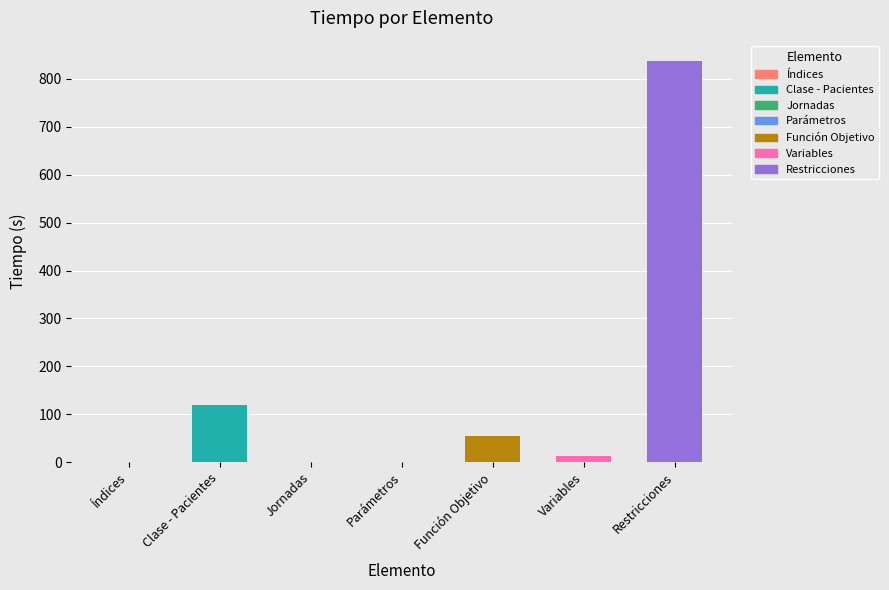

What is the sum of all values?

1022.6